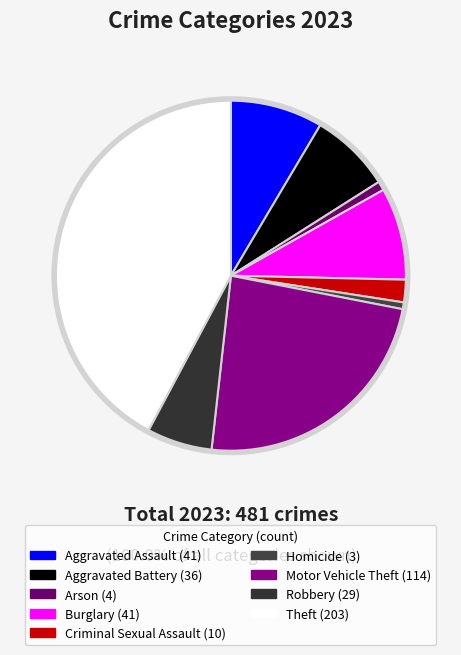

The Theft slice represents 42% of the pie. True or false?

True